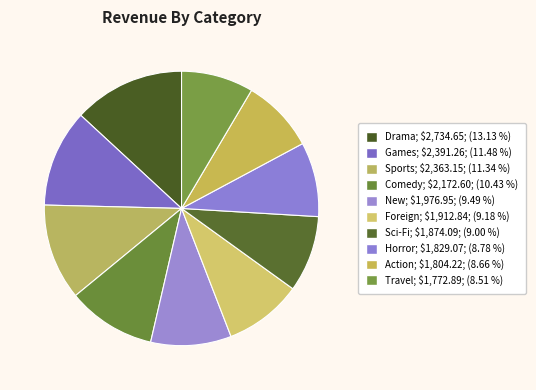

Which has a higher value, Games or Action?

Games